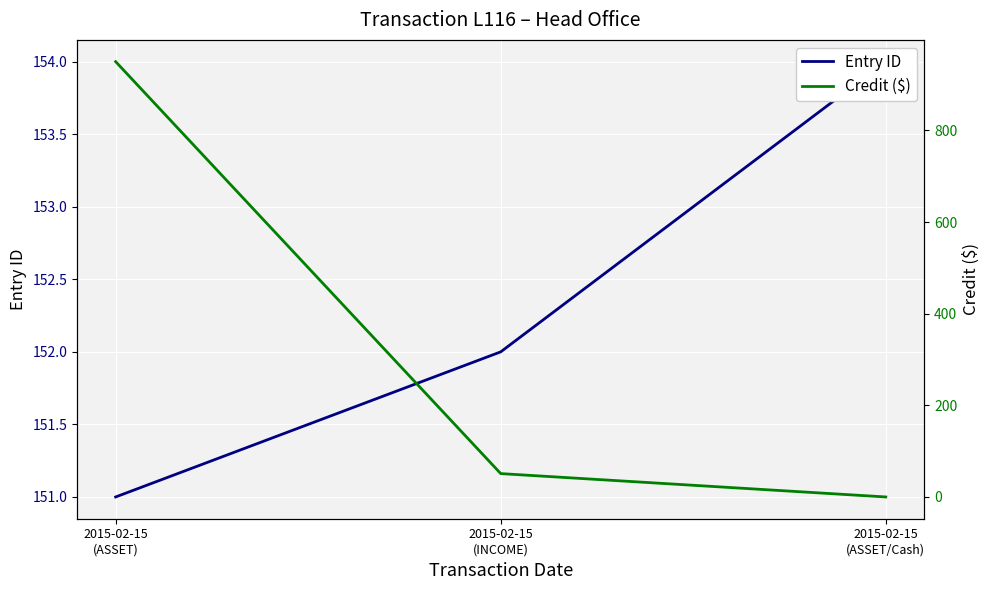

Between 2015-02-15
(ASSET/Cash) and 2015-02-15
(ASSET), which is larger?

2015-02-15
(ASSET/Cash)